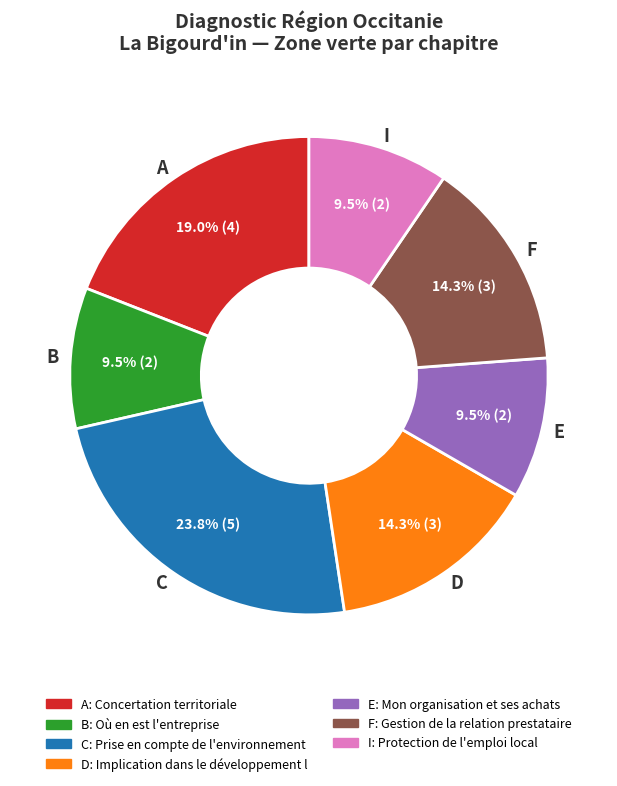

To the nearest percent, what is the difference between the largest and smallest slice percentages?

14%